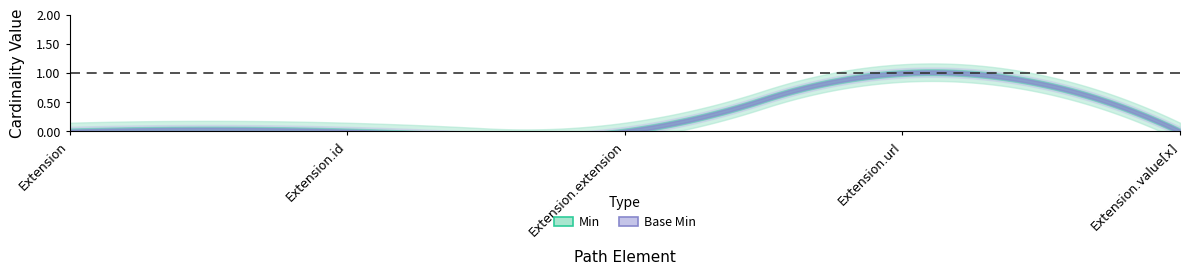

At how many categories does at least one series exceed 0?

1